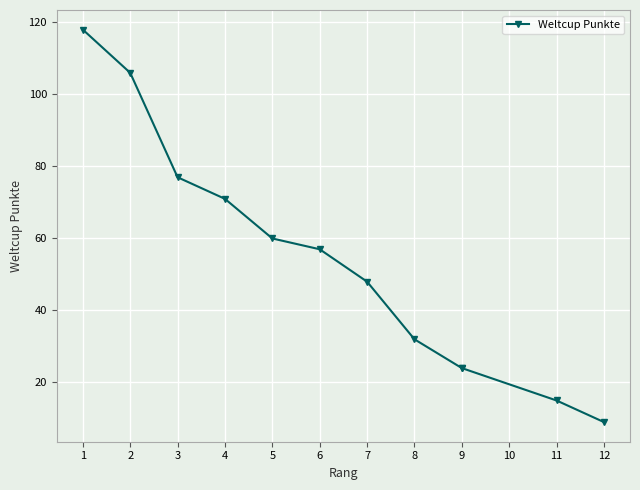

Count the number of values greater than 57.

5